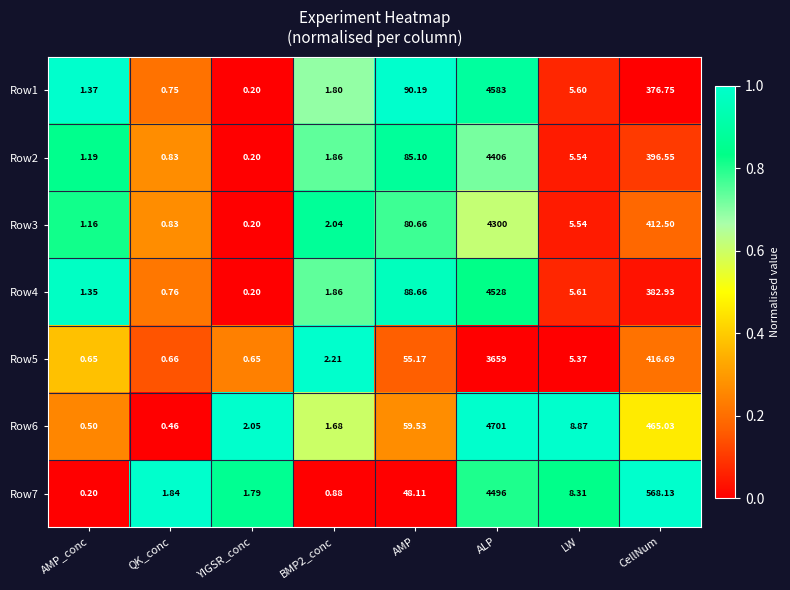

Between LW and CellNum, which series saw the biggest shift?

Row7